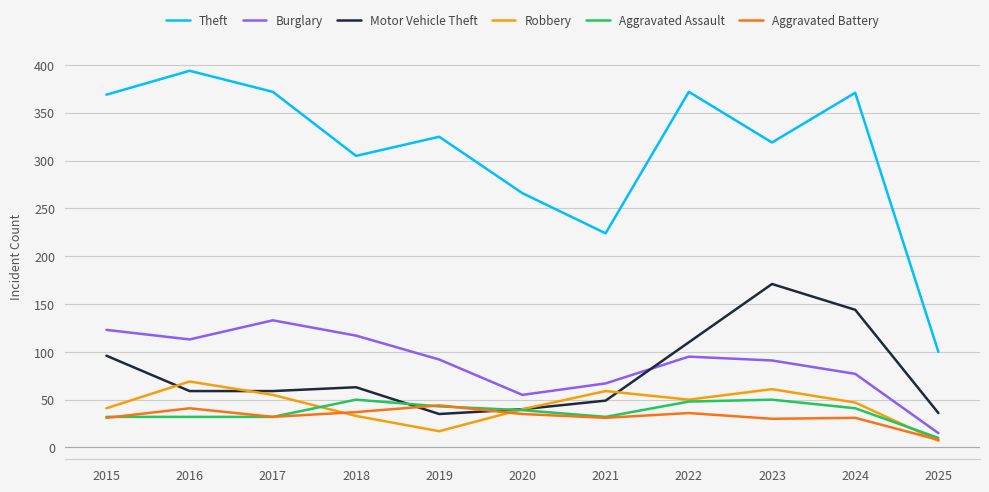

What is the average value of the Burglary series?

89